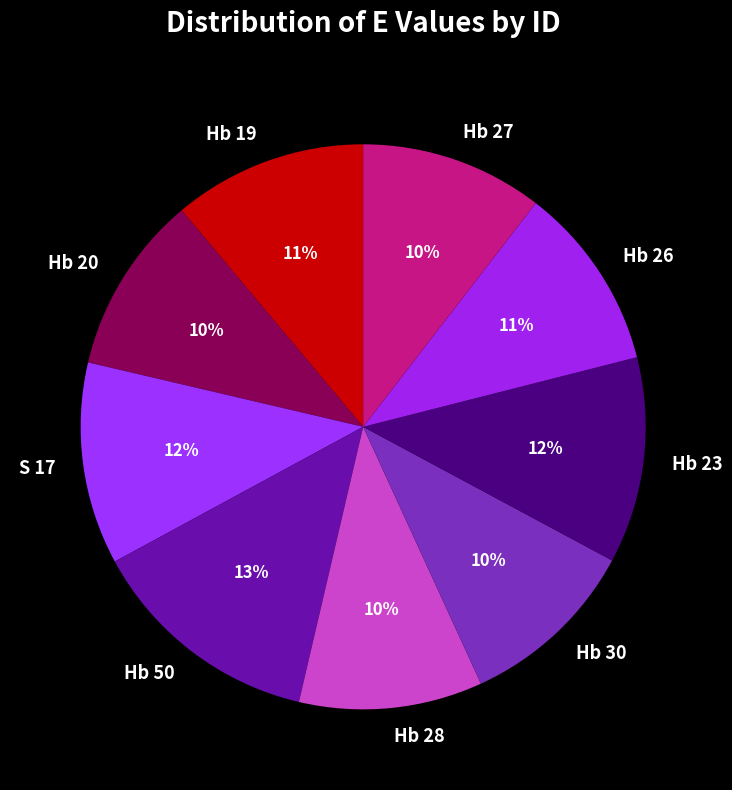

Is there a majority slice in this chart?

No